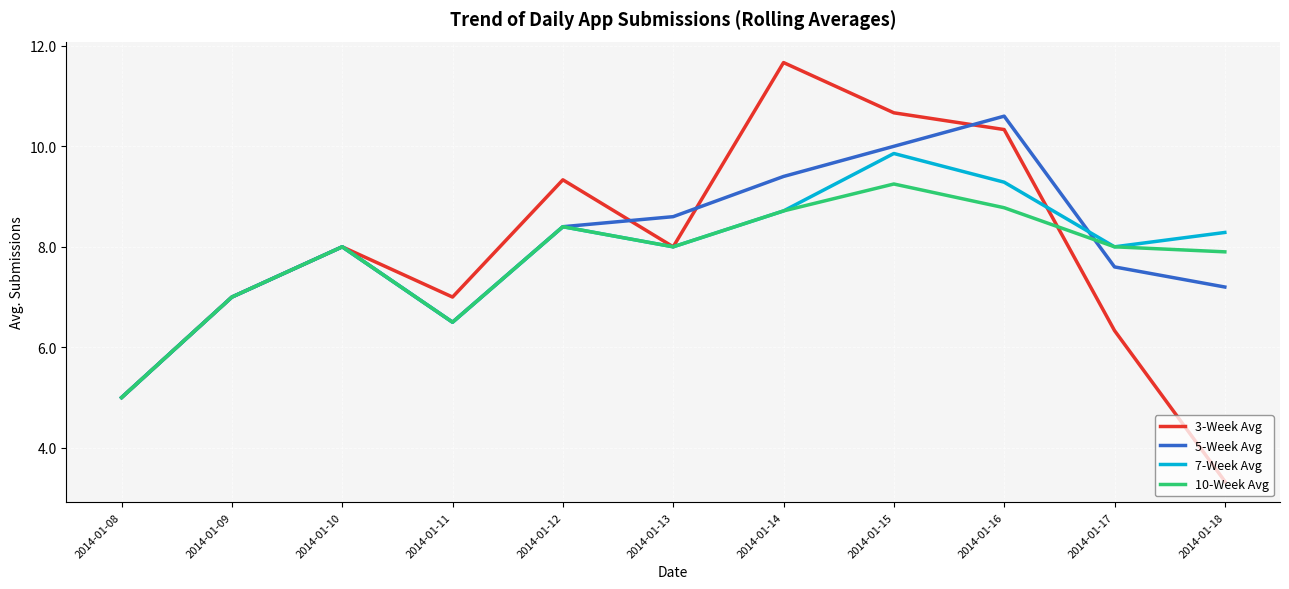

Is the value of 10-Week Avg at 2014-01-12 greater than the value of 7-Week Avg at 2014-01-11?

Yes